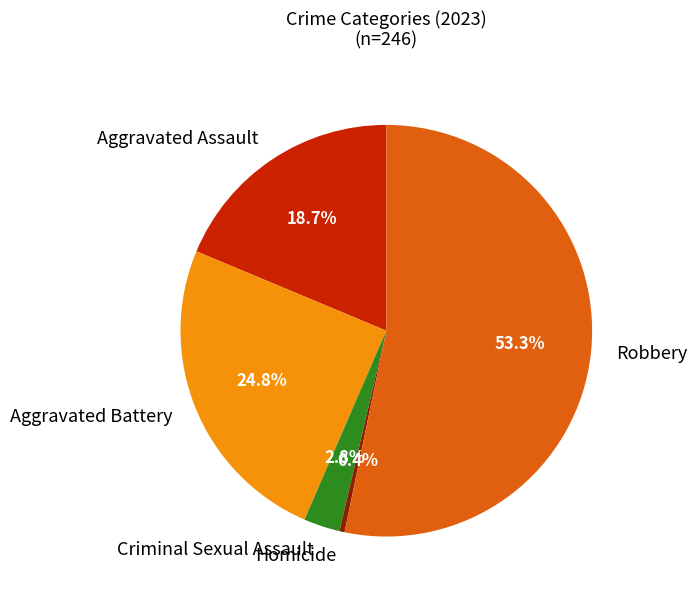

Which category has the smallest portion of the pie?

Homicide